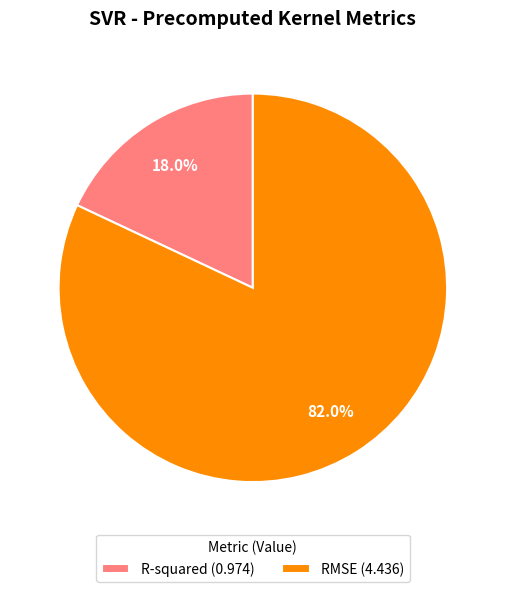

Rank the categories by value from lowest to highest.

R-squared, RMSE